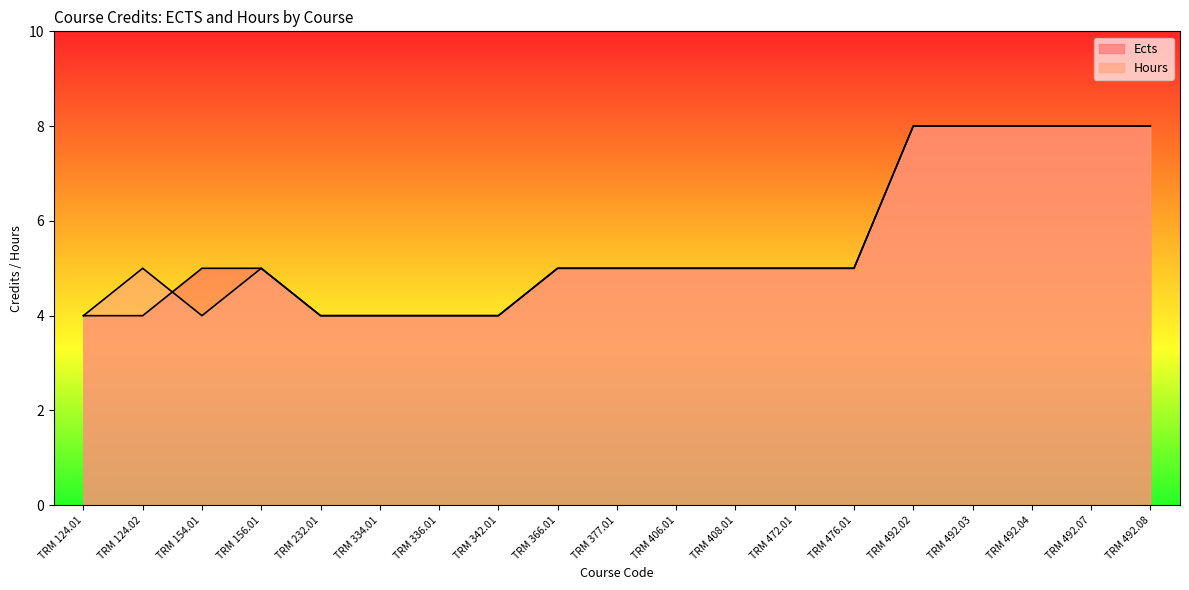

The value of Ects at TRM 406.01 is 3. True or false?

False